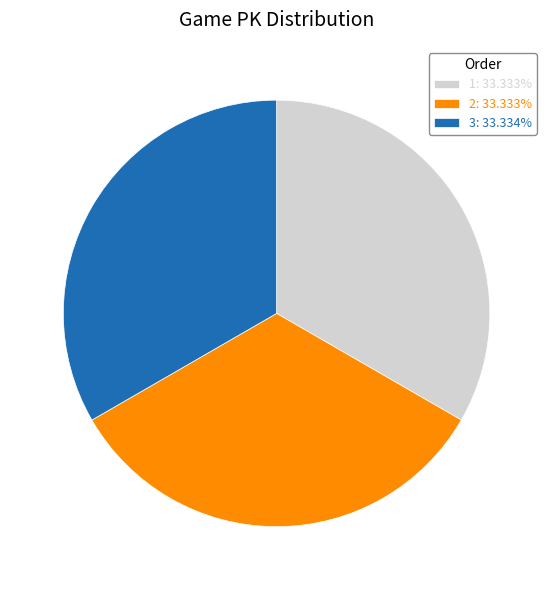

What is the ratio of the value at 3: 33.334% to the value at 2: 33.333%?

1.0